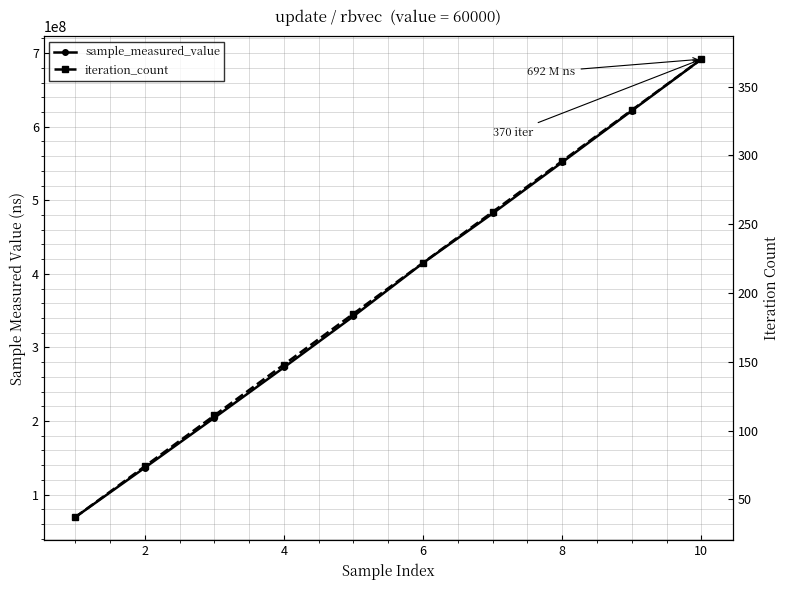

Reading right to left, list all the values displayed in this chart.

sample_measured_value: 691714053	621702511	551727517	482093665	414777190	342442889	272873897	204412664	136498624	69243838
iteration_count: 370	333	296	259	222	185	148	111	74	37